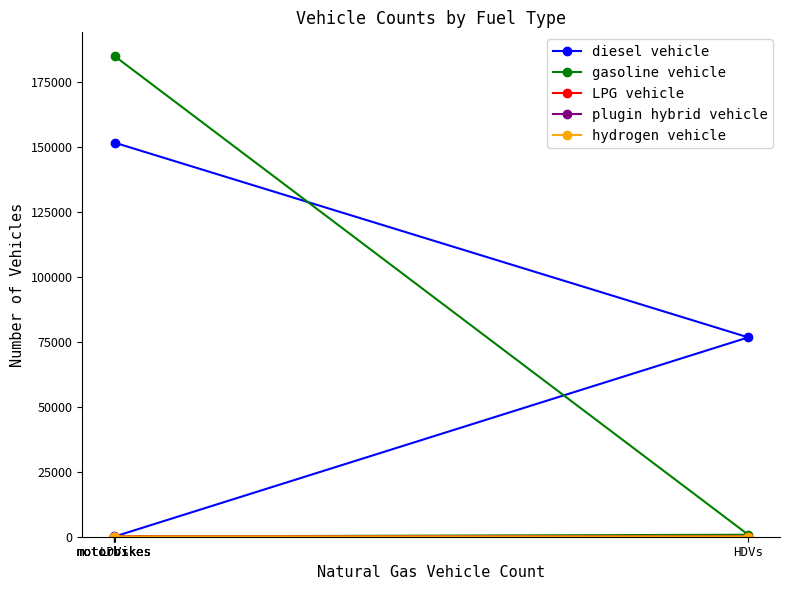

At HDVs, list the series in order from smallest to largest.

hydrogen vehicle, plugin hybrid vehicle, LPG vehicle, gasoline vehicle, diesel vehicle